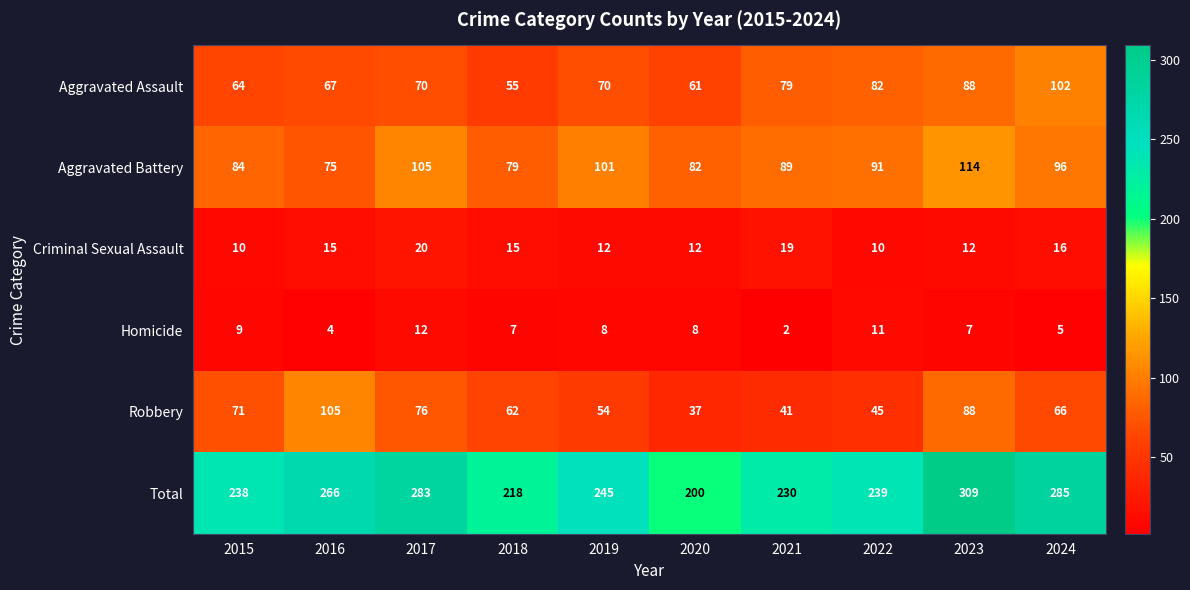

At how many categories does at least one series exceed 276?

3